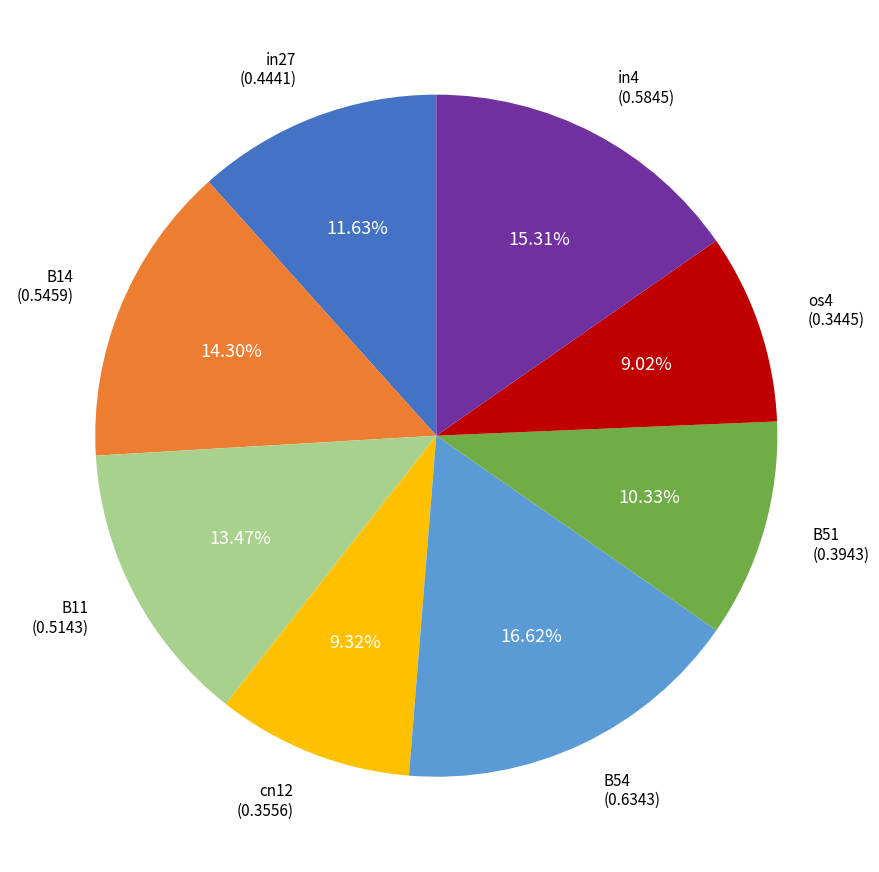

Is there any slice that represents more than half of the pie?

No